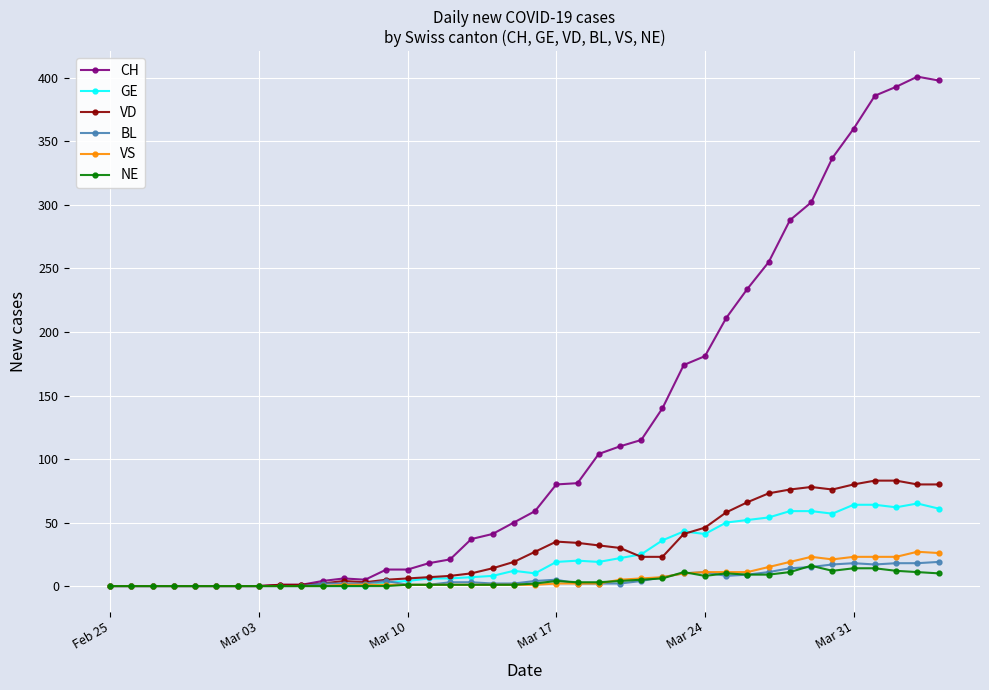

Which series has the largest range (max minus min)?

CH